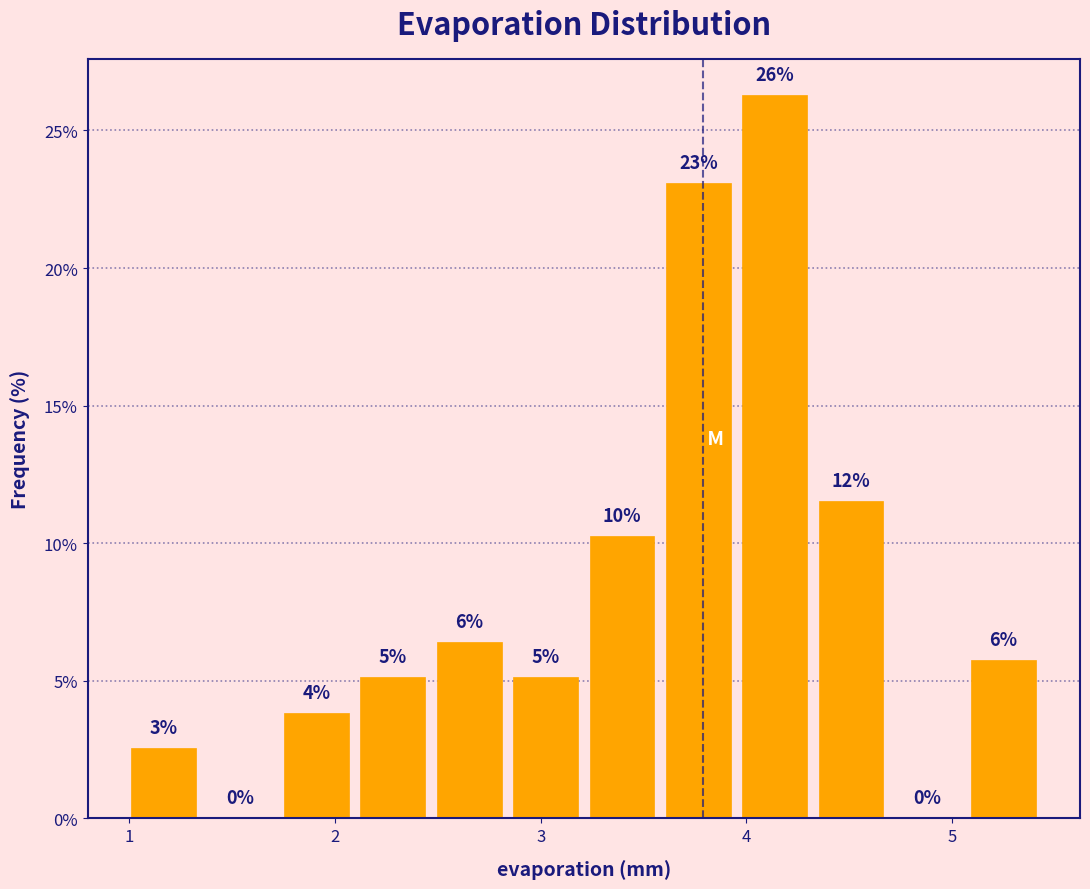

Around what value on the x-axis is the tallest bar? Give the approximate position of its centre, as read against the axis.

4.1